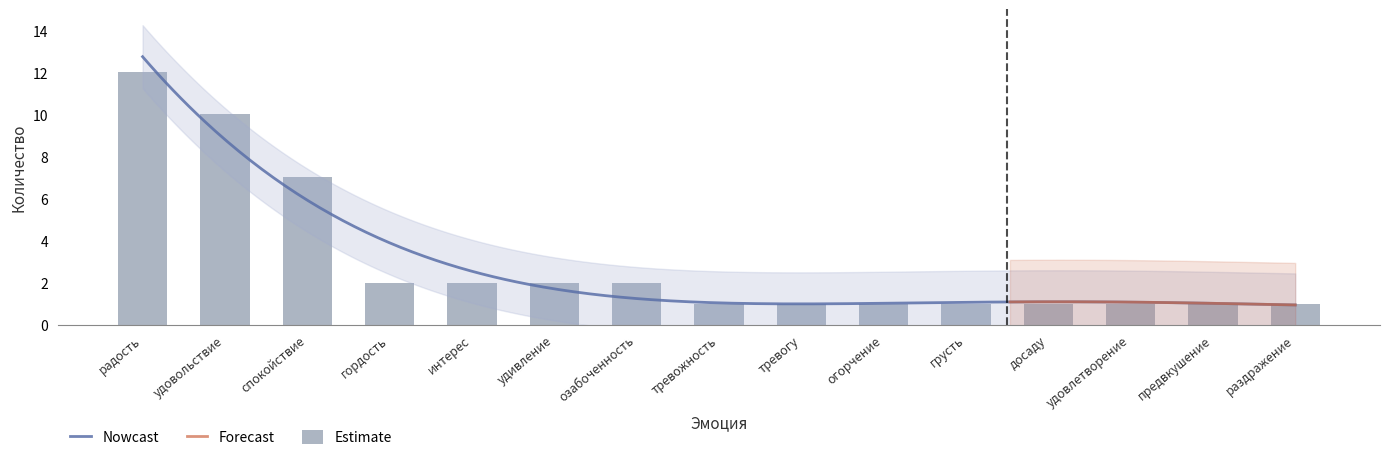

What is the value of the 10th bar from the left?

1